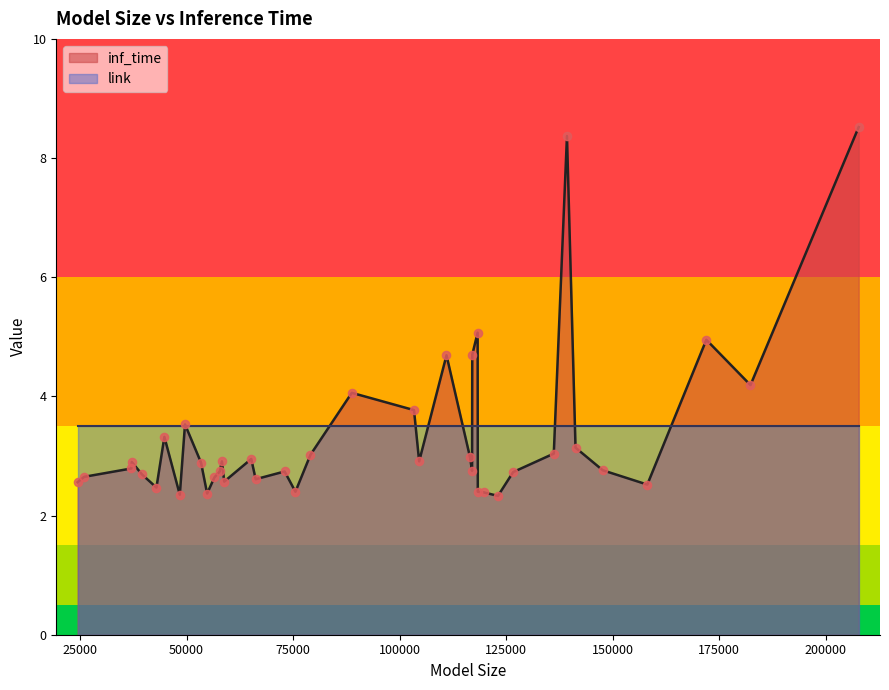

At how many categories does at least one series exceed 4?

8